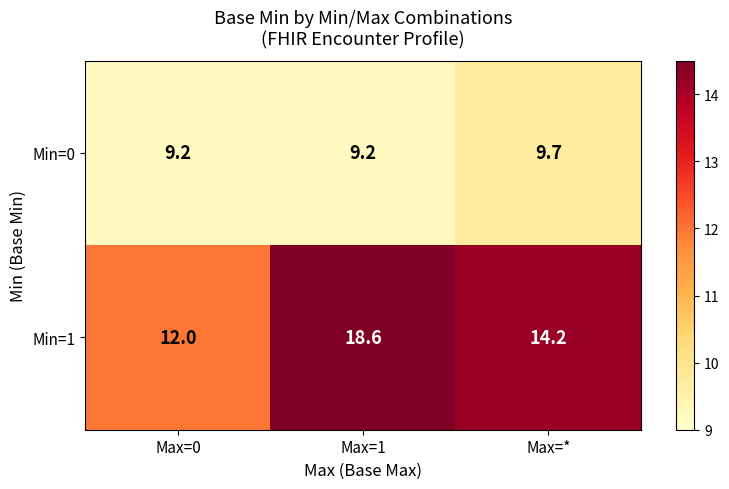

At which category does the chart reach its peak across all series?

Max=1